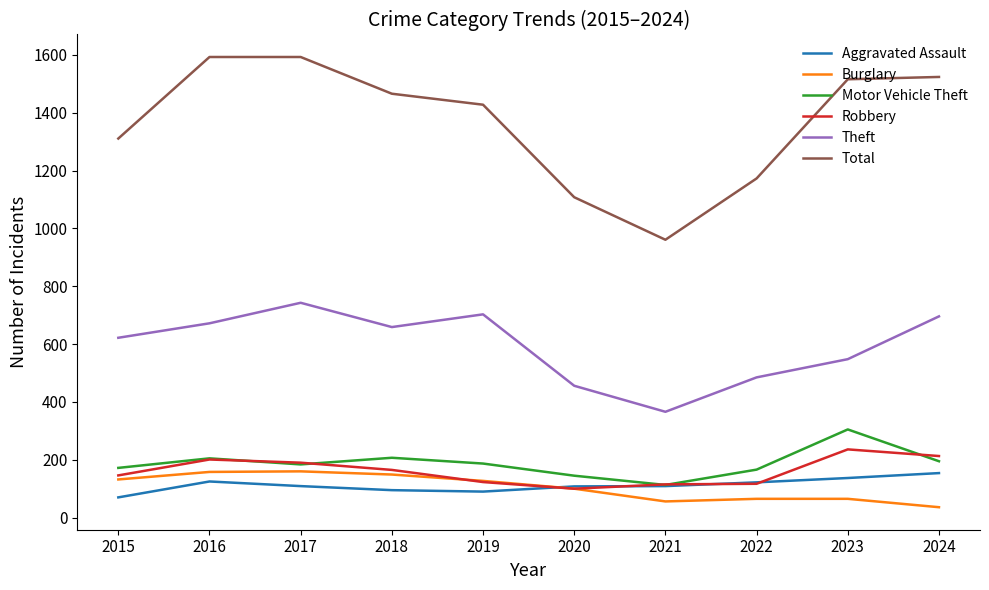

True or false: Motor Vehicle Theft and Theft intersect in this chart.

False